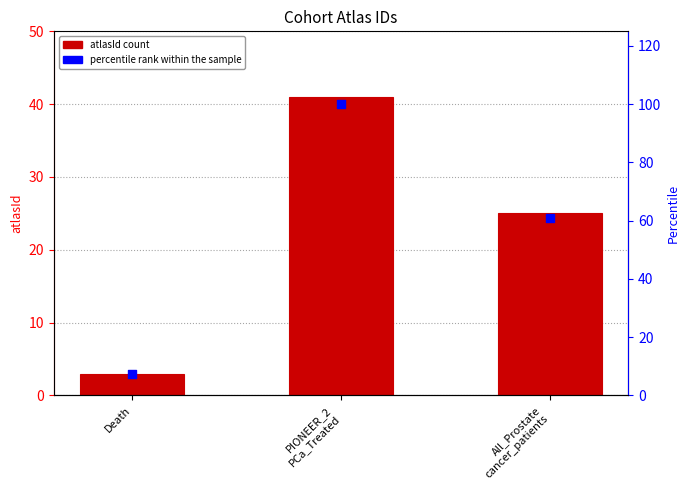

At which category is the sum across all series the highest?

PIONEER_2
PCa_Treated